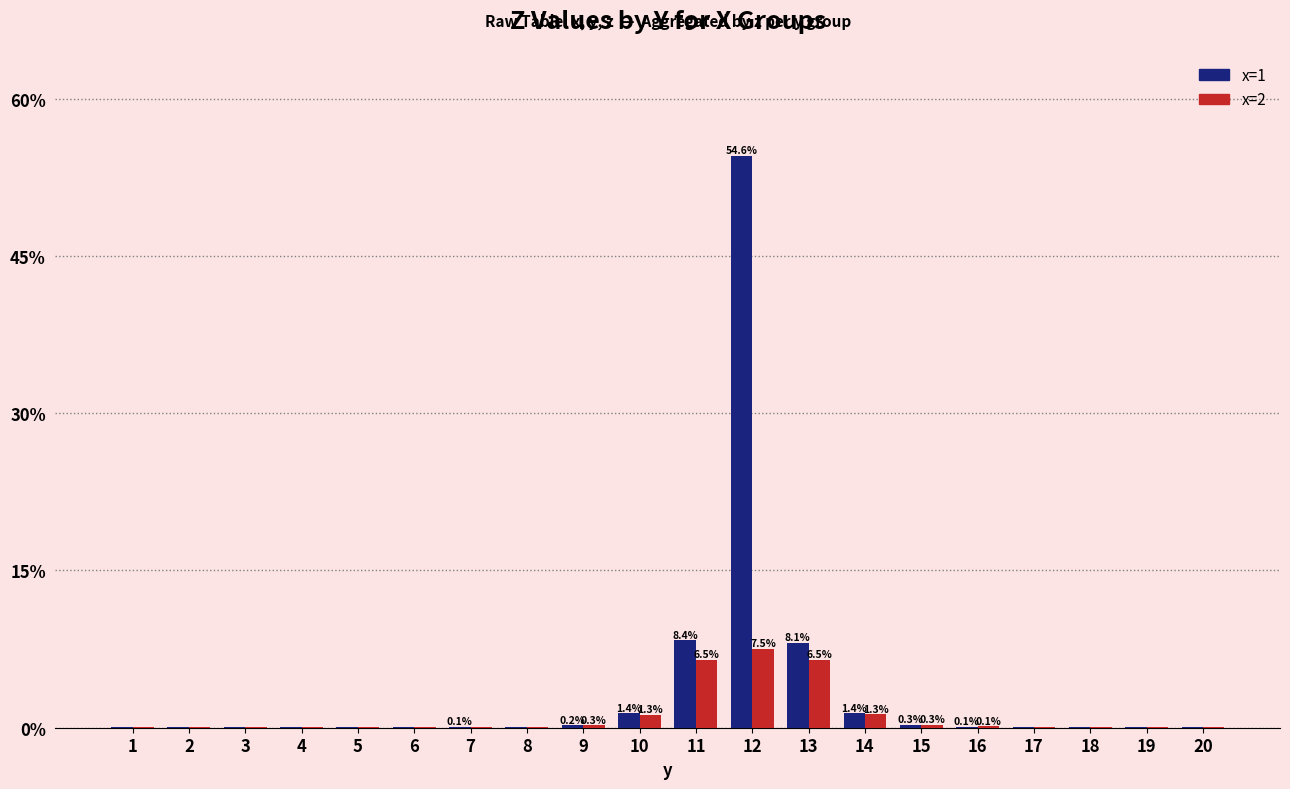

At which category is the sum across all series the highest?

12